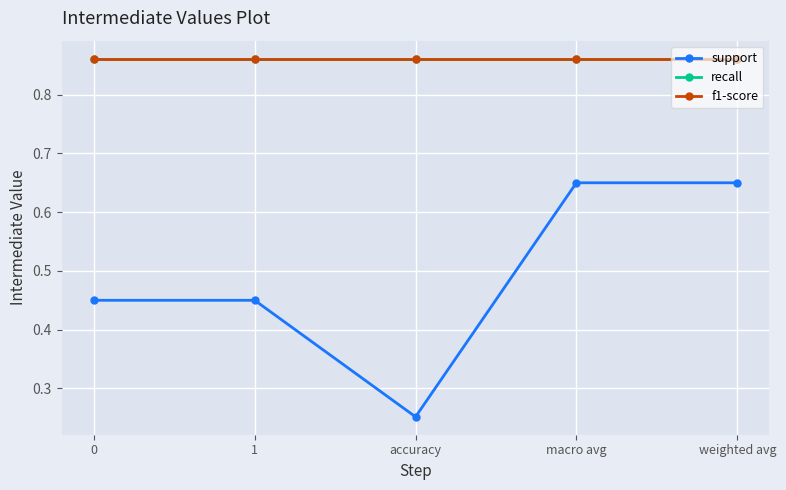

Does the chart have visible grid lines?

Yes